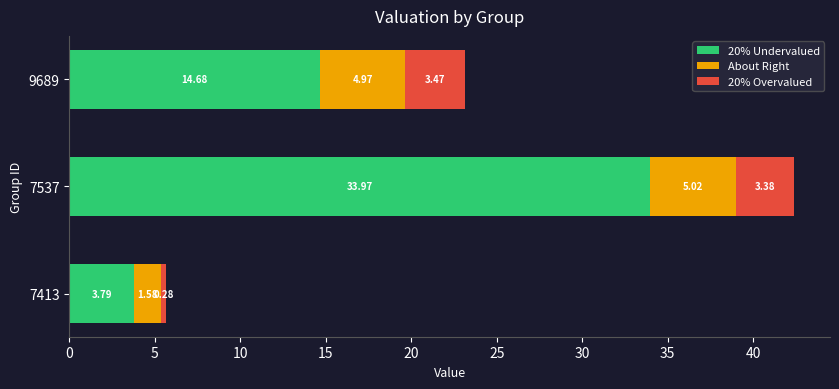

What is the difference between the 20% Undervalued values at 9689 and 7413?

10.9